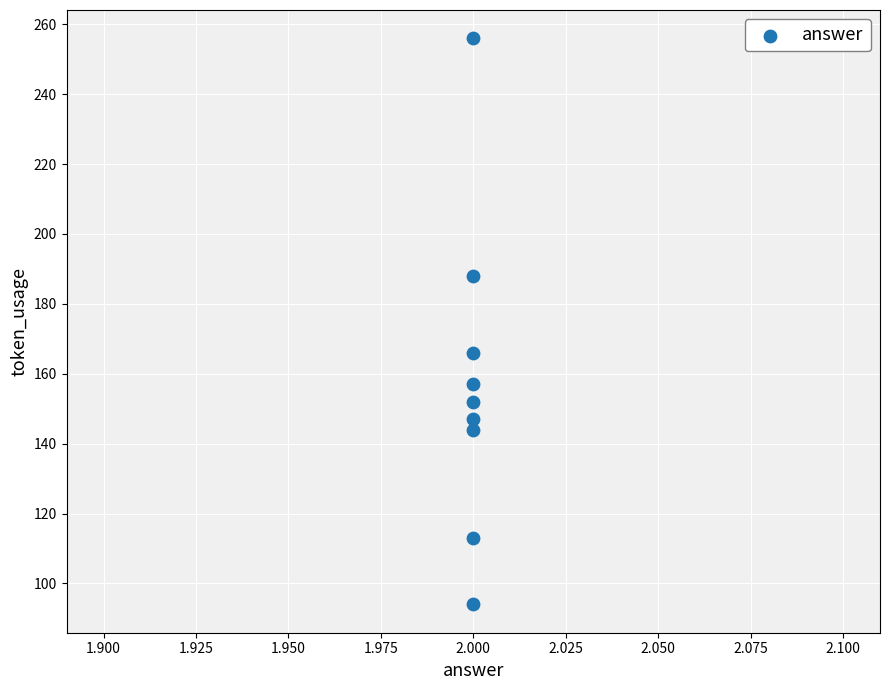

What Y value in the scatter plot is closest to 175?

166